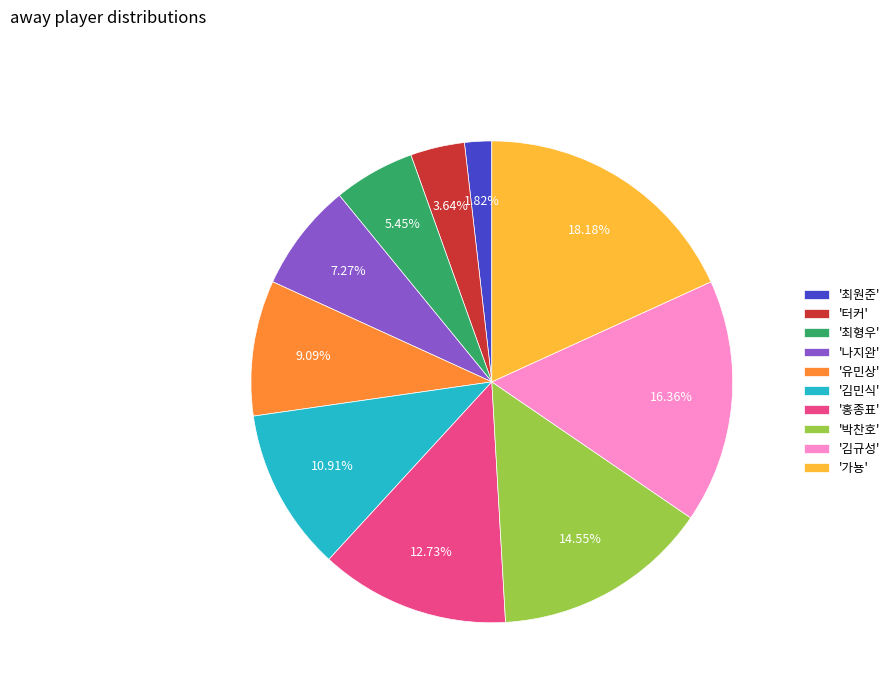

Combined, do '나지완' and '홍종표' account for over 50%?

No